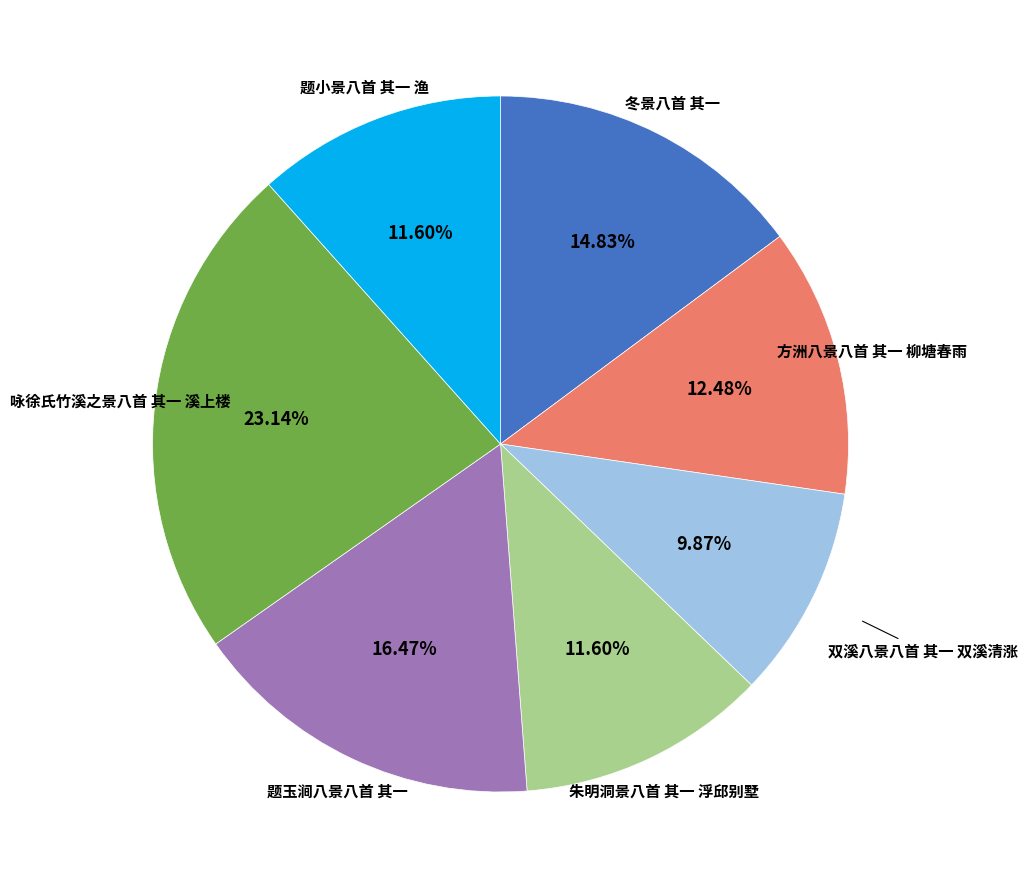

How many slices are in this pie chart?

7